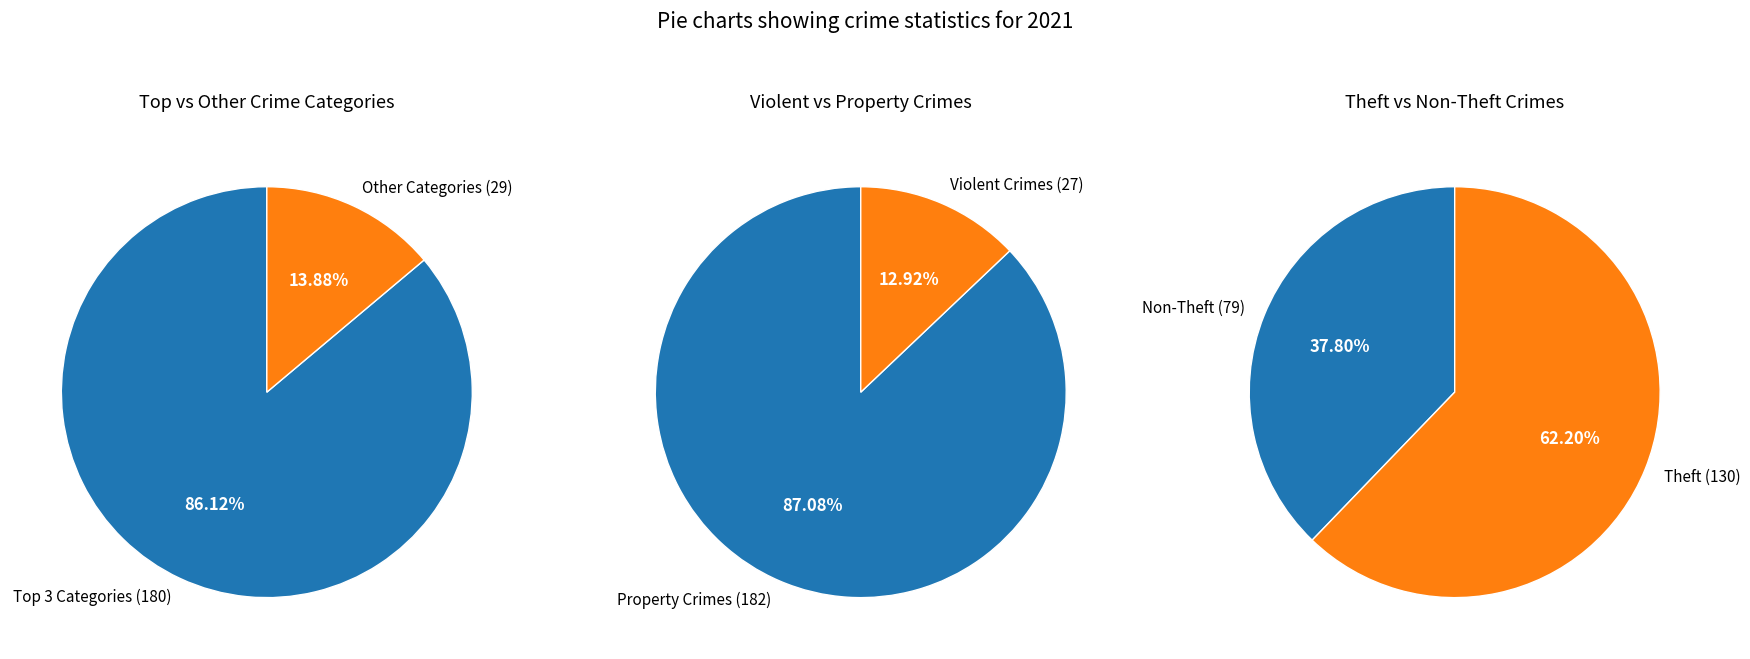

What percentage is the Theft slice, to the nearest percent?

62%